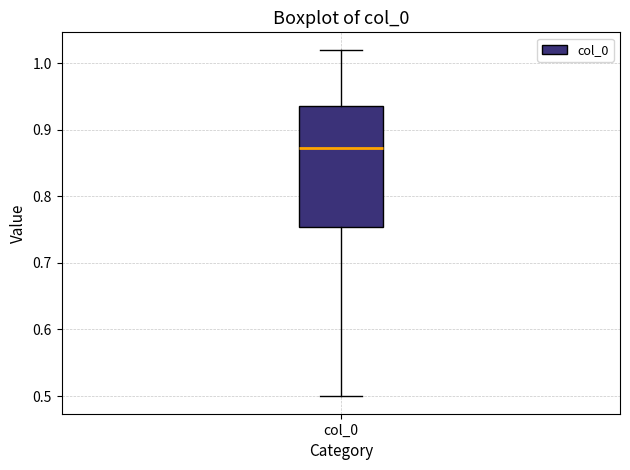

Where is the upper edge of the box for col_0 on the y-axis? The values are not printed on the chart, so give them approximately, as read against the axis.

0.94